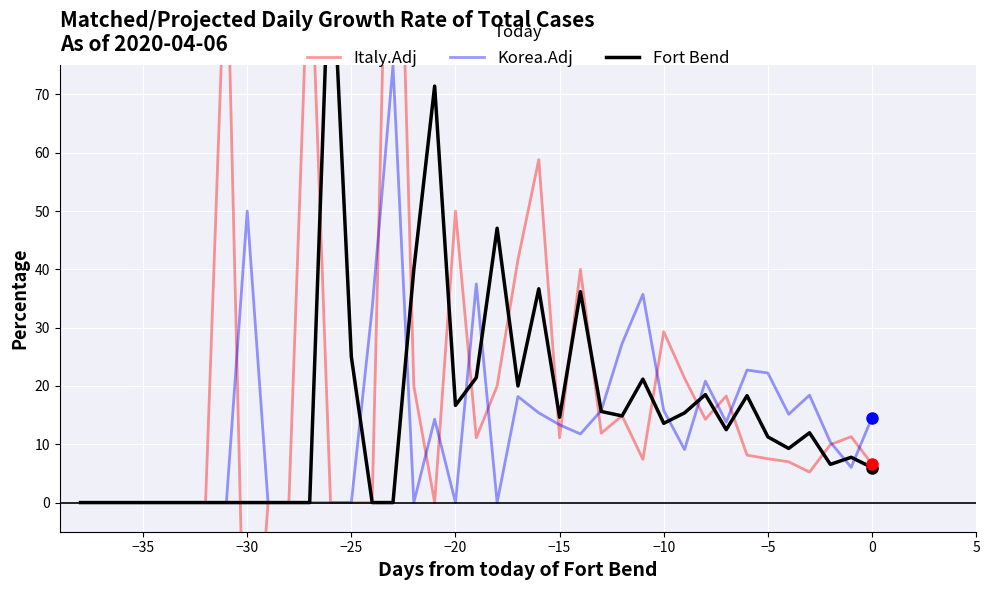

True or false: Korea.Adj and Fort Bend intersect in this chart.

True